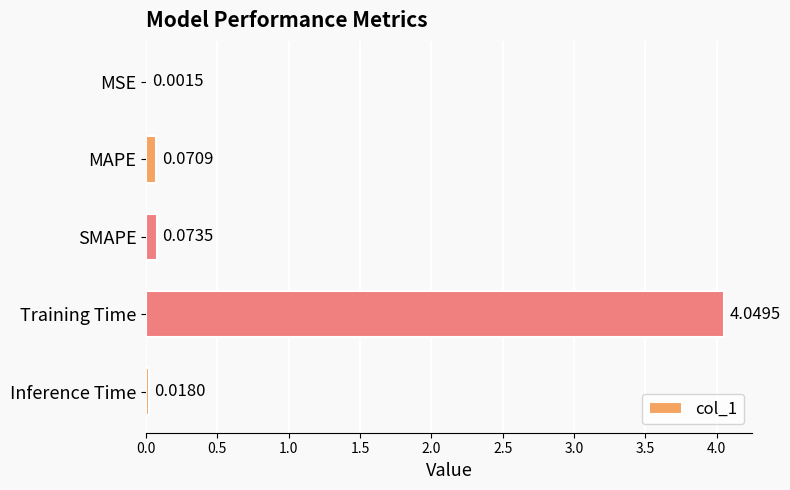

What is the change in value from Training Time to Inference Time?

-4.0